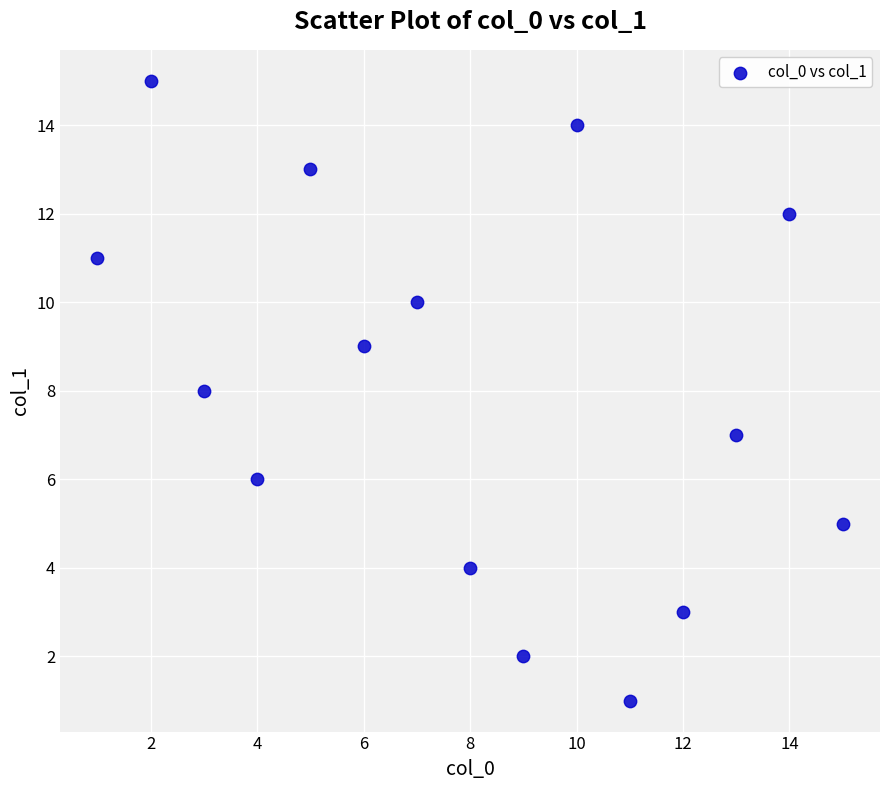

What is the range of Y values (max minus min)?

14